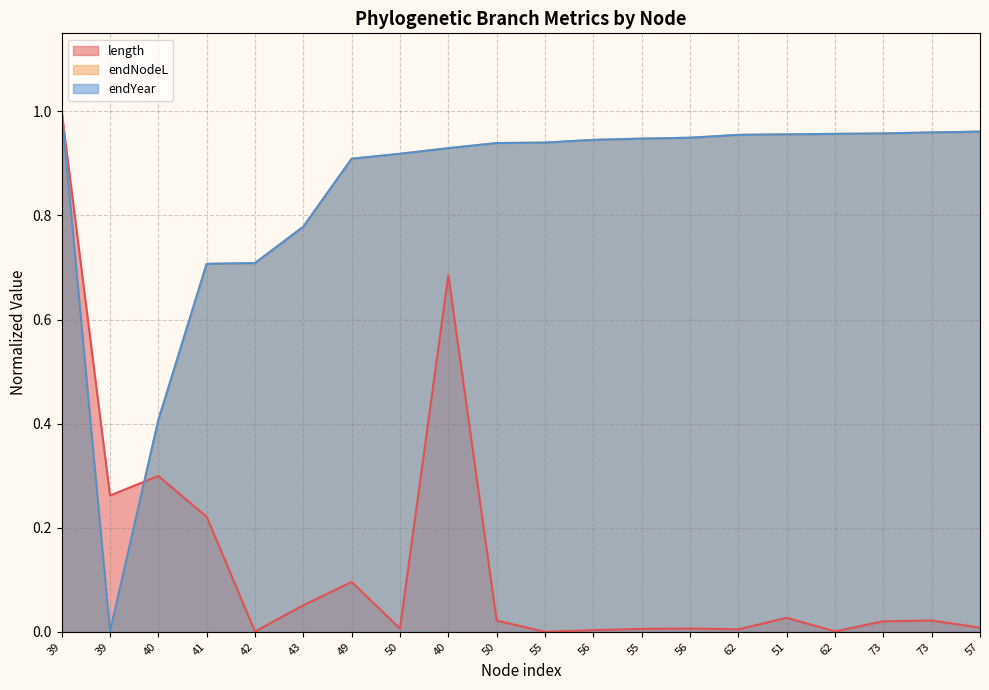

How many lines are shown in the chart?

3